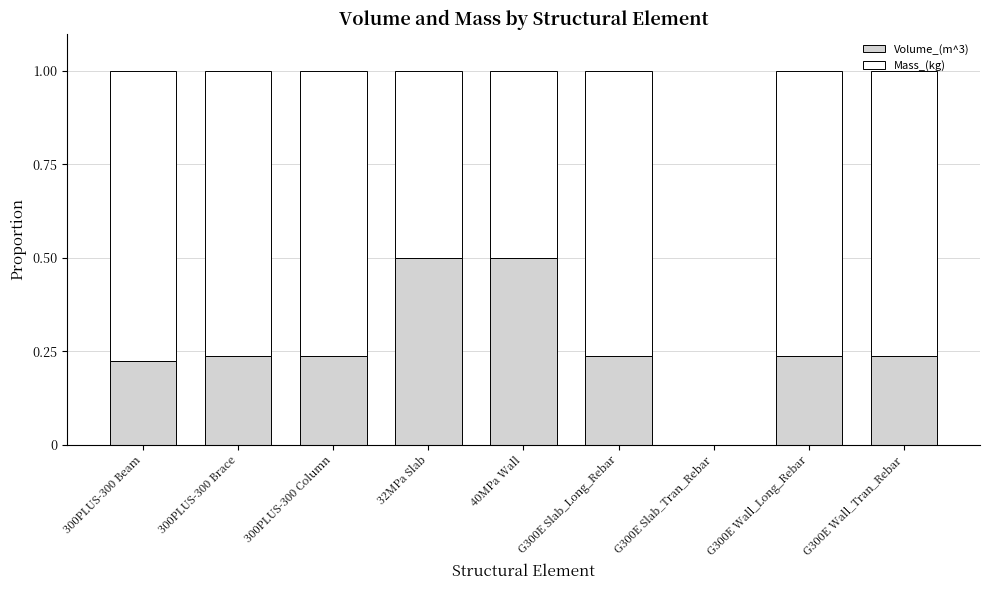

What is the sum of all Volume_(m^3) values?

2.4